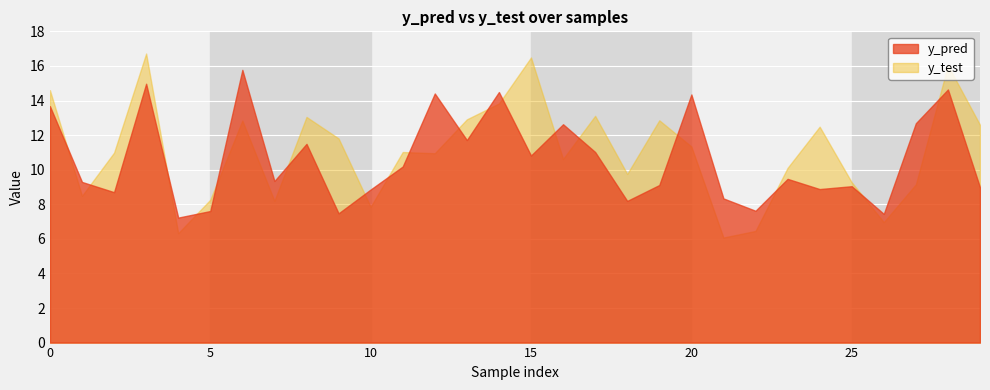

How many interior local valleys does the y_test series have?

9